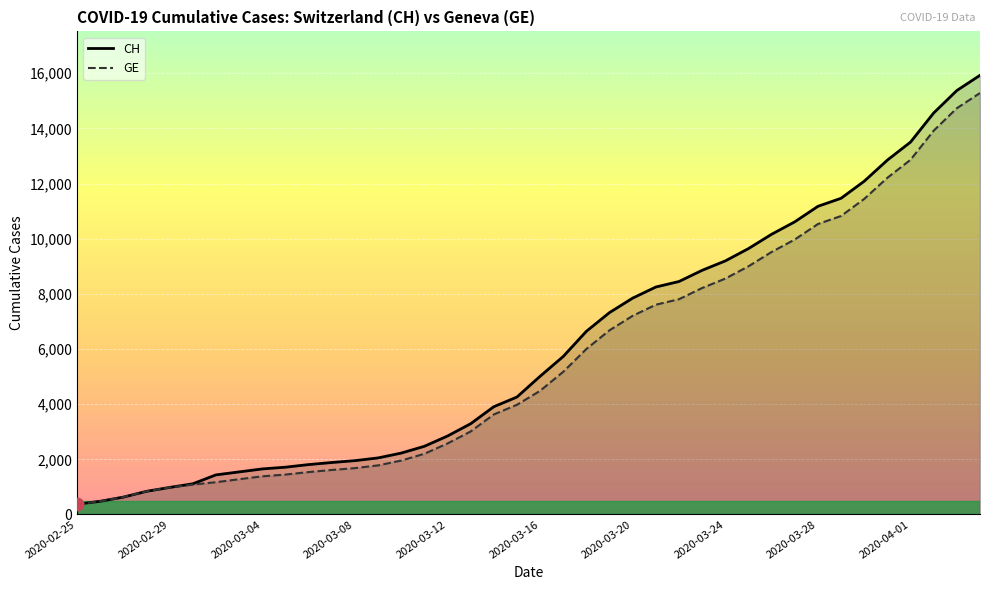

Which series reaches the maximum Y coordinate?

CH